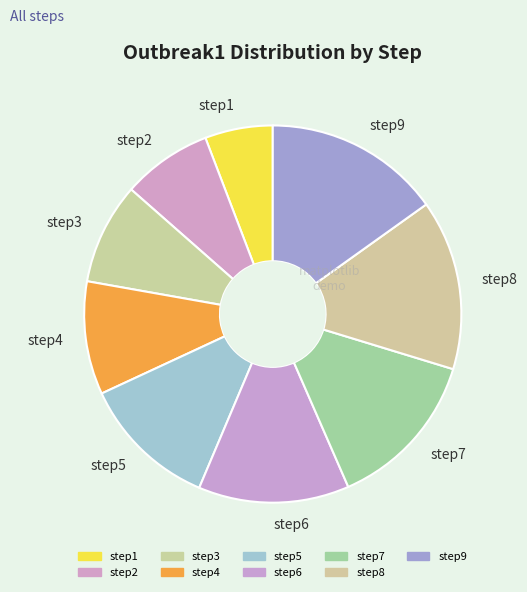

Which has a higher value, step3 or step4?

step4